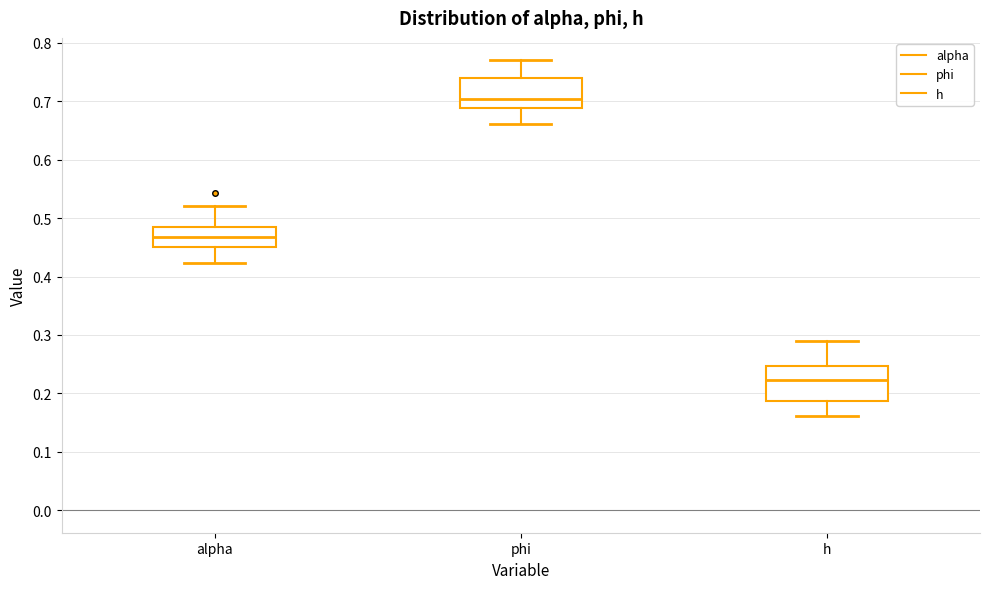

Which box is the tallest, from its lower edge to its upper edge?

h